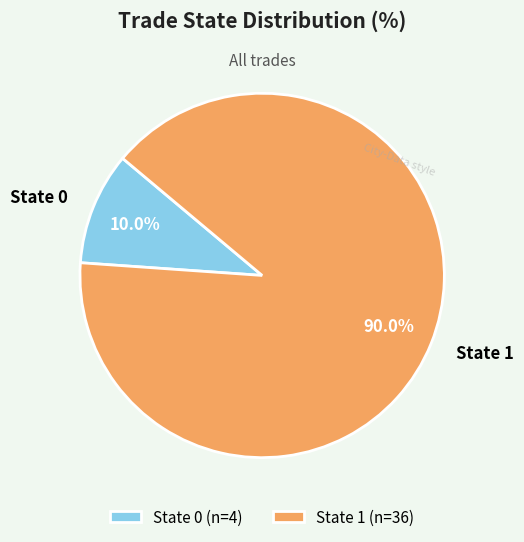

Is there any slice that represents more than half of the pie?

Yes